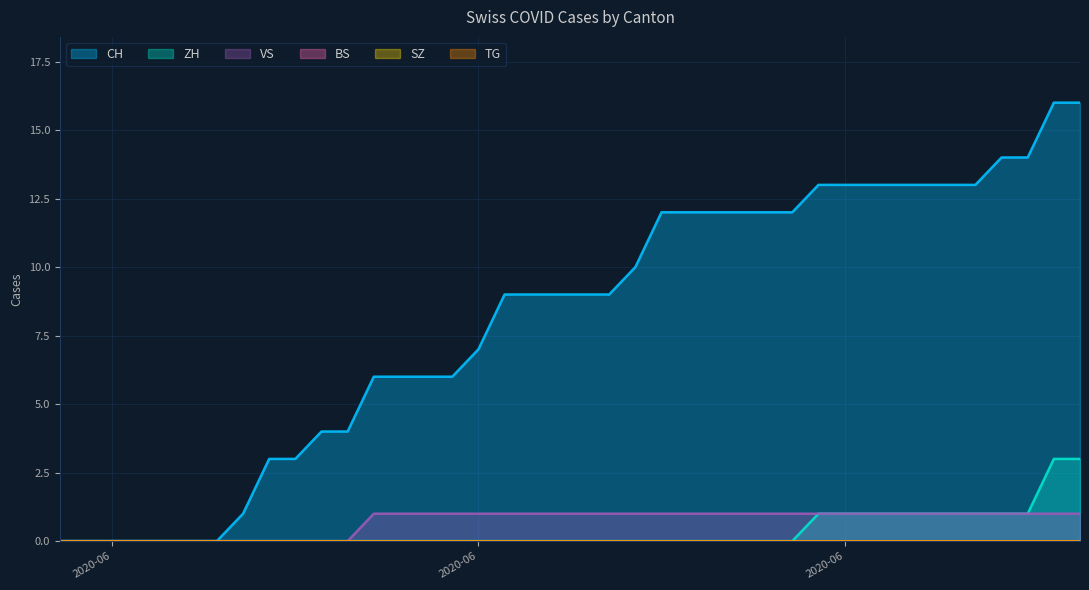

Which series changed the most between 2020-06-06 and 2020-06-24?

CH